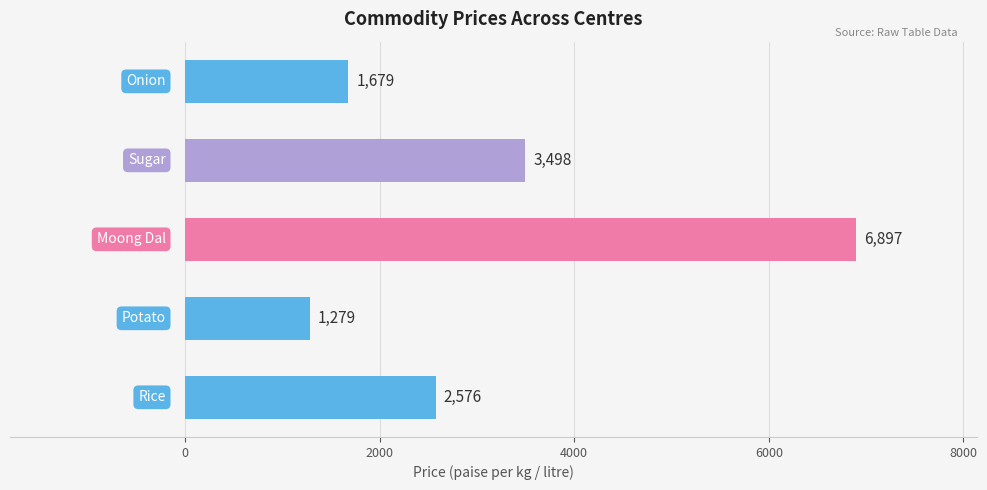

What is the sum of all values?

15929.0